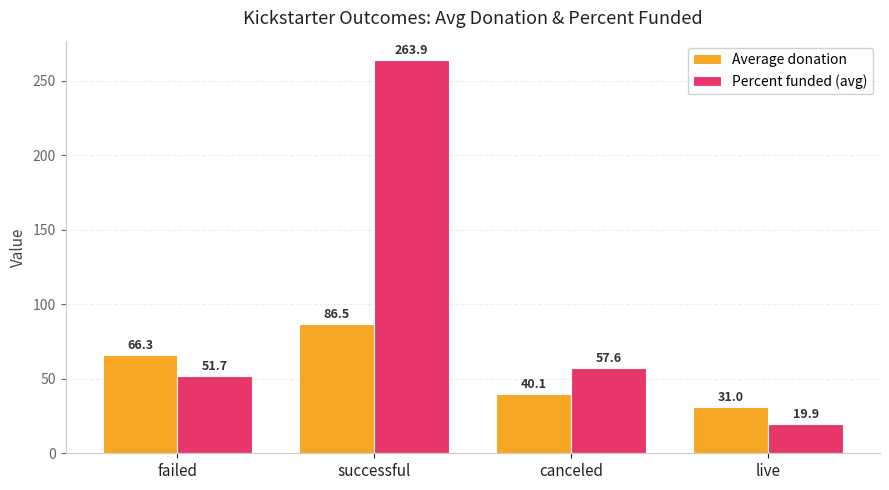

How many categories are shown in the chart?

4